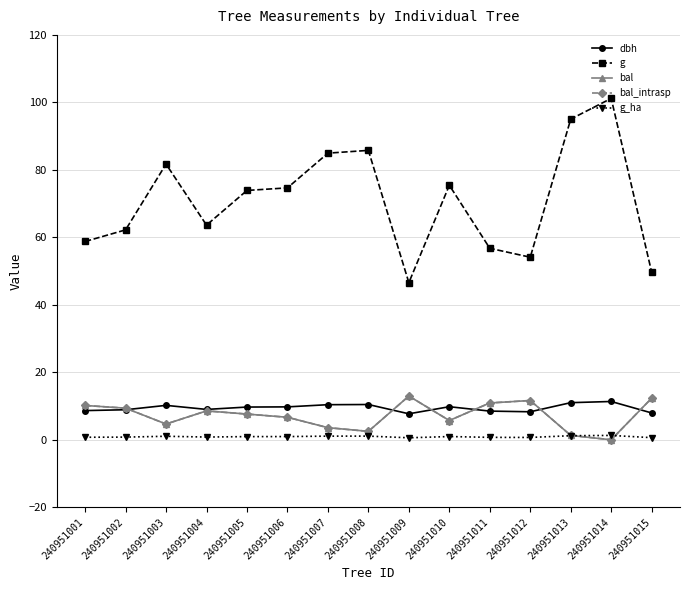

What is the sum of all g values?

1064.3